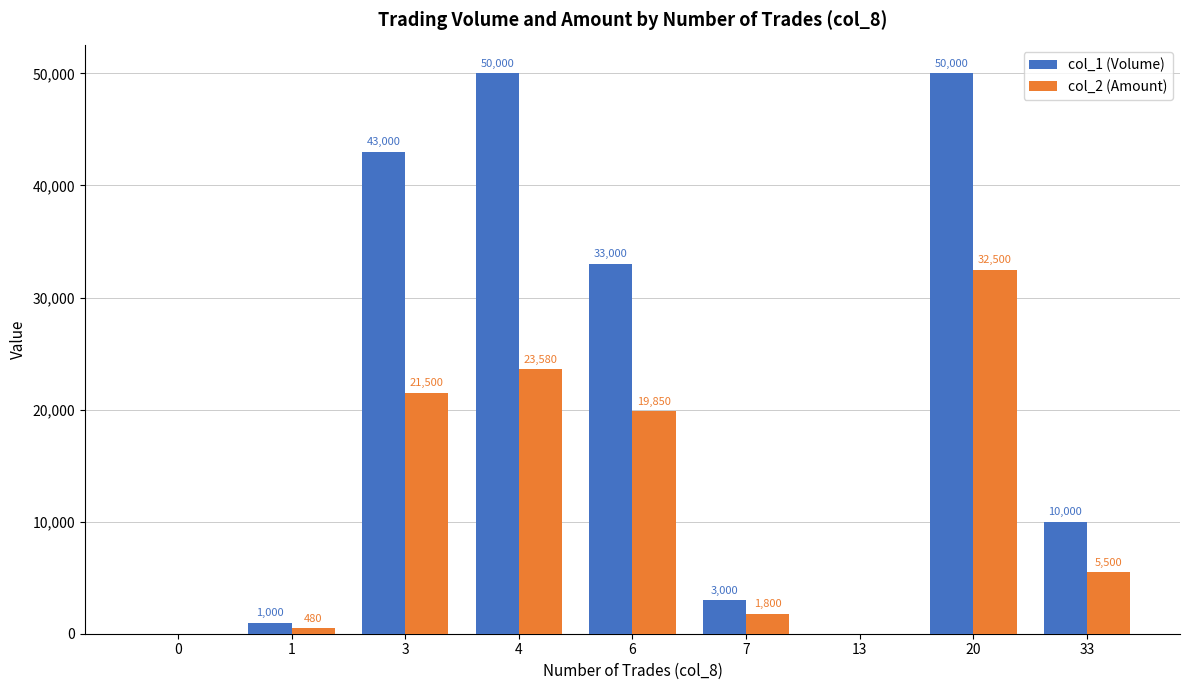

Count the number of data series in this chart.

2